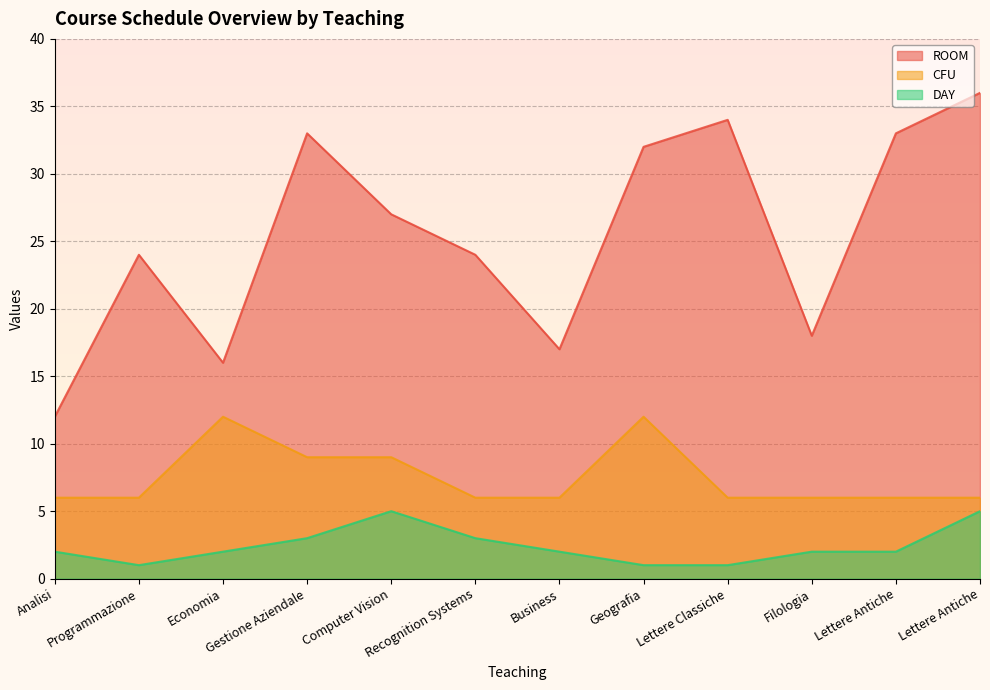

What is the highest value of the CFU series?

12